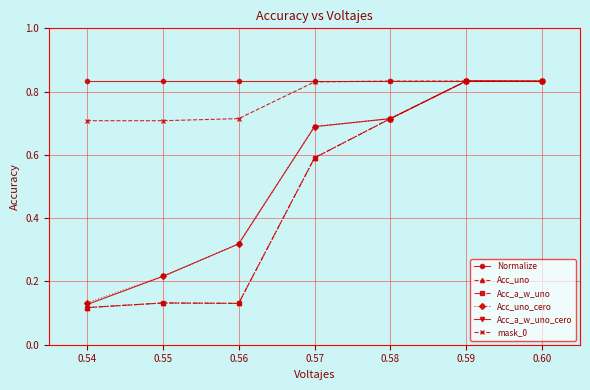

How many Acc_uno values are between 0 and 1?

7